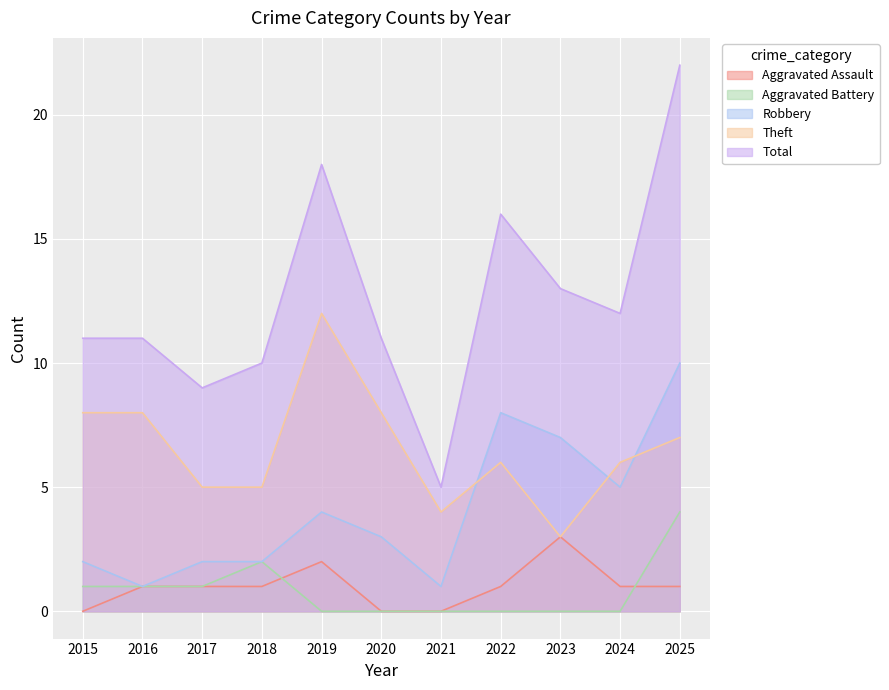

Which category has the highest value across all series?

2025